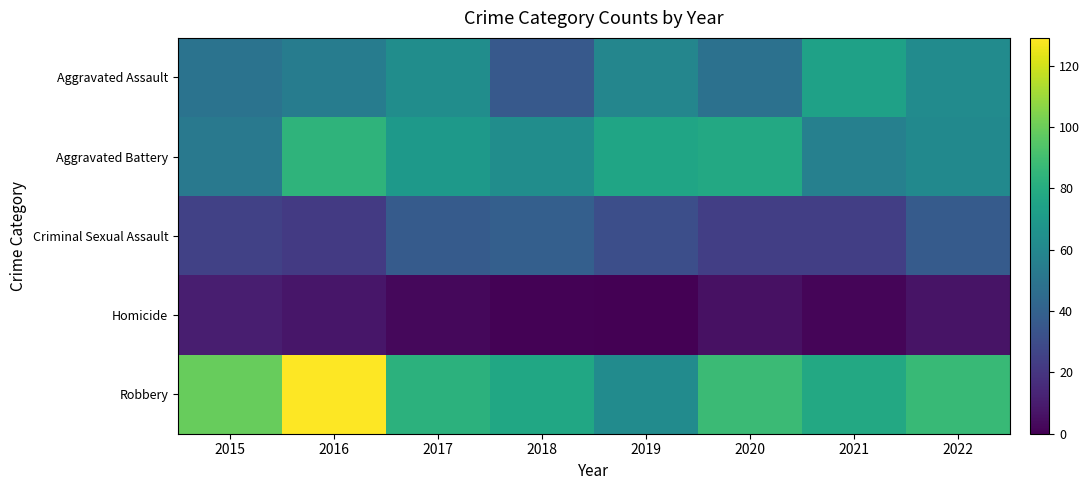

At which category does the chart reach its minimum across all series?

2019